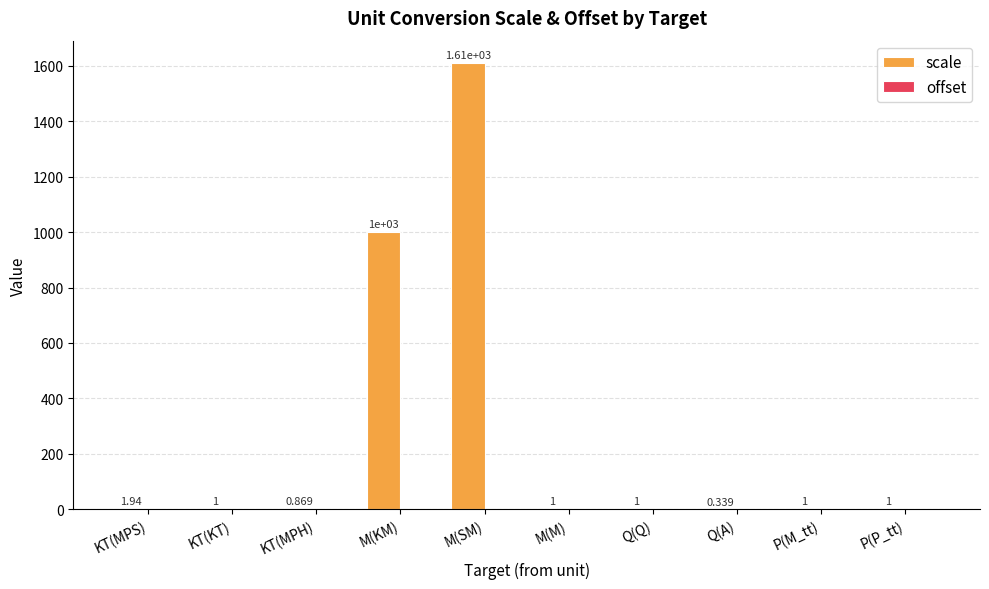

Which has a higher value, P(M_tt) or KT(MPS)?

KT(MPS)